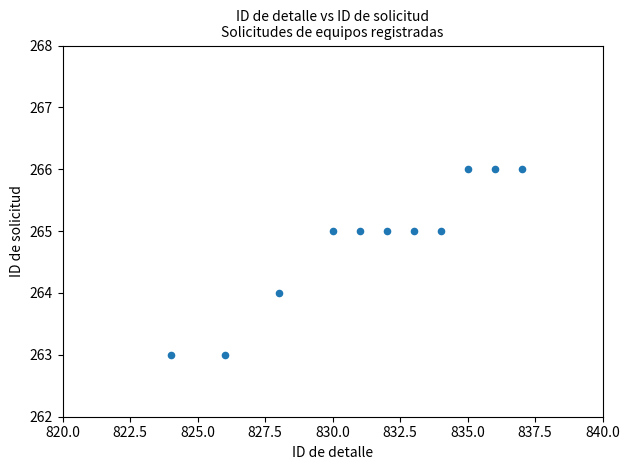

What is the range of X values (max minus min)?

13